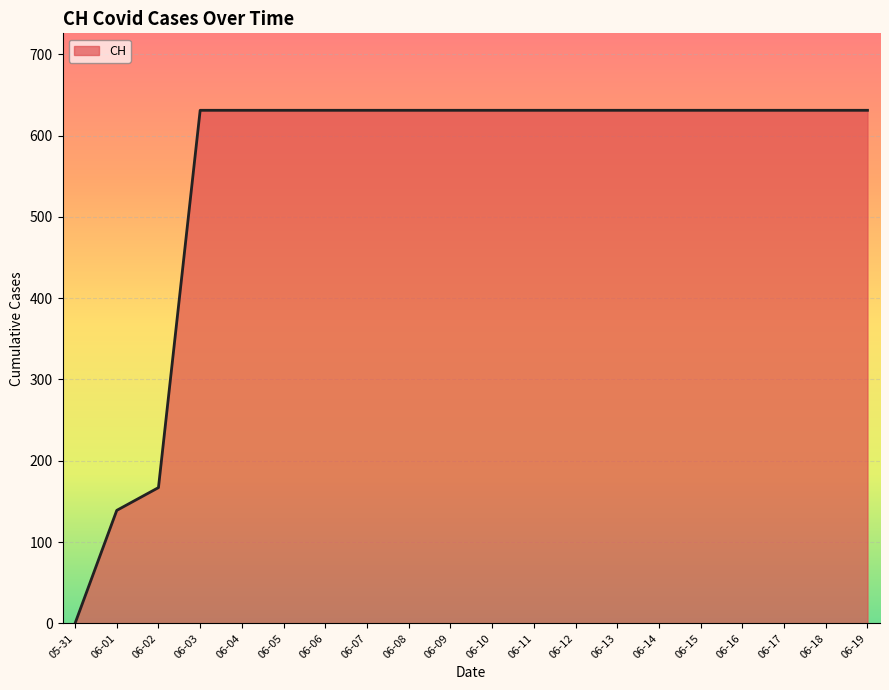

Approximately how many times larger is the value at 06-13 compared to 06-12?

1.0